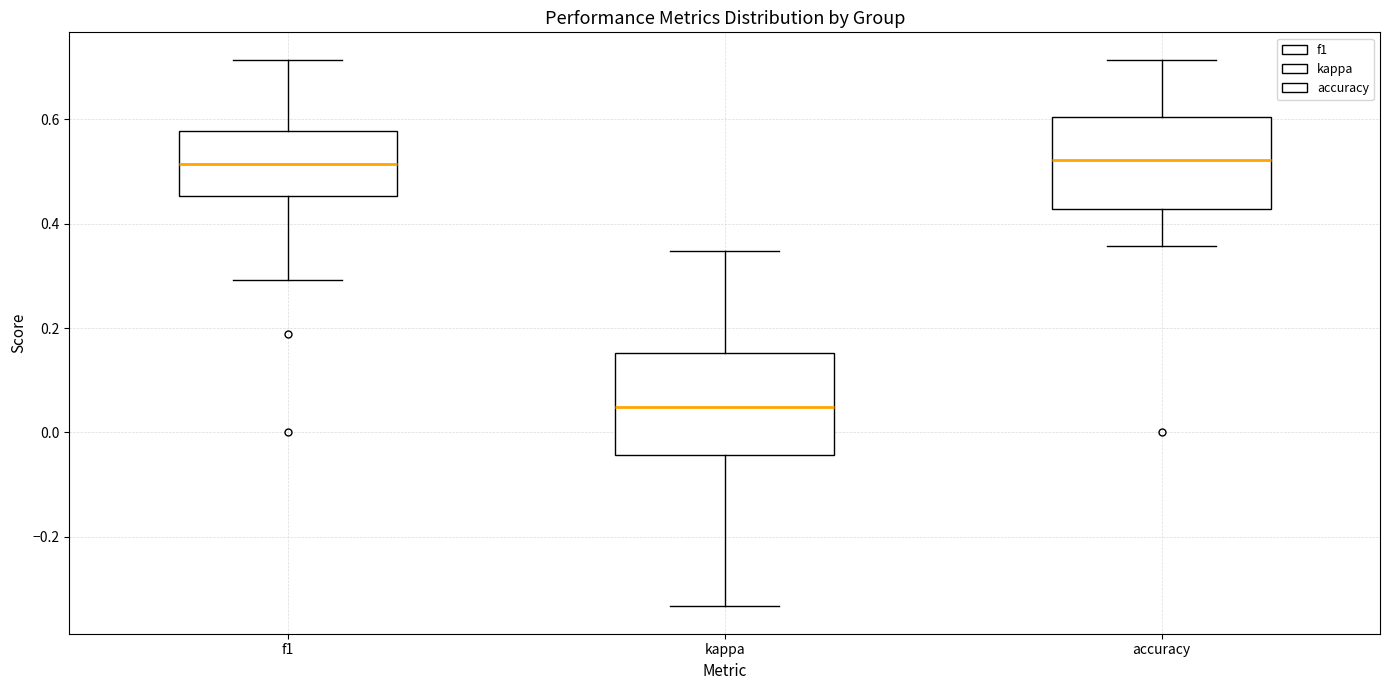

Reading left to right, transcribe this box plot: for each box, give where its median line is, the range the box spans, and where its two whiskers end, as read against the y-axis. The values are not printed on the chart, so give them approximately, as read against the axis.

f1: median 0.52, box 0.46 to 0.58, whiskers 0.30 to 0.72
kappa: median 0.04, box -0.04 to 0.16, whiskers -0.34 to 0.34
accuracy: median 0.52, box 0.42 to 0.60, whiskers 0.36 to 0.72